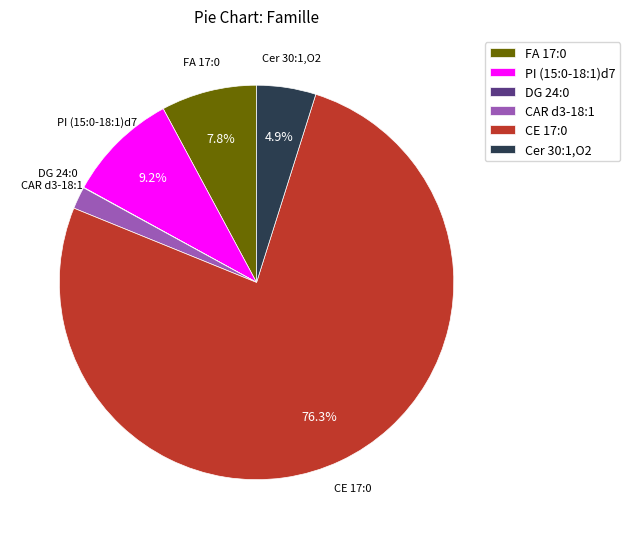

Which category has the biggest portion of the pie?

CE 17:0